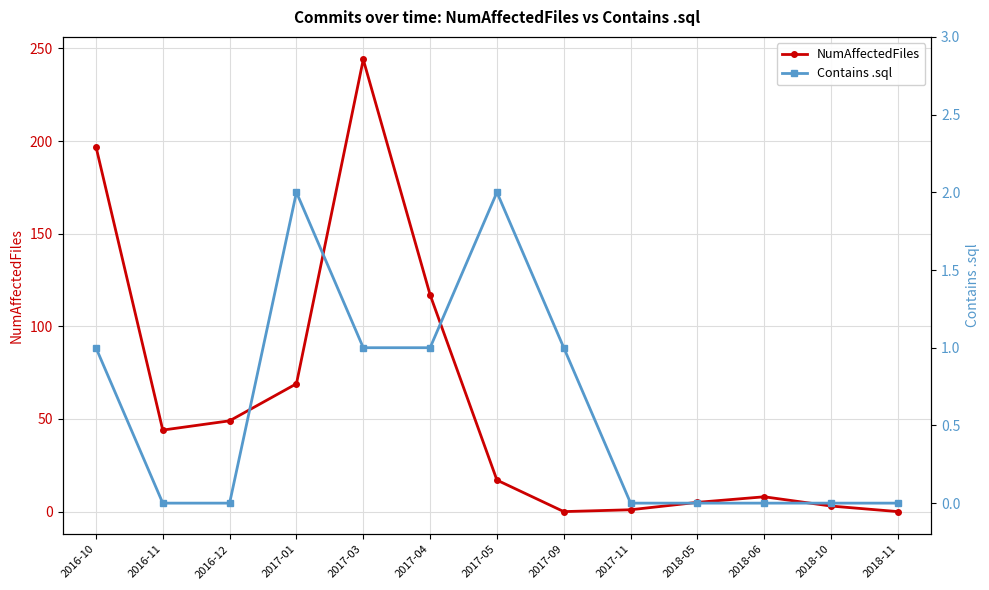

The Contains .sql series shows 0 at 2018-05. True or false?

True